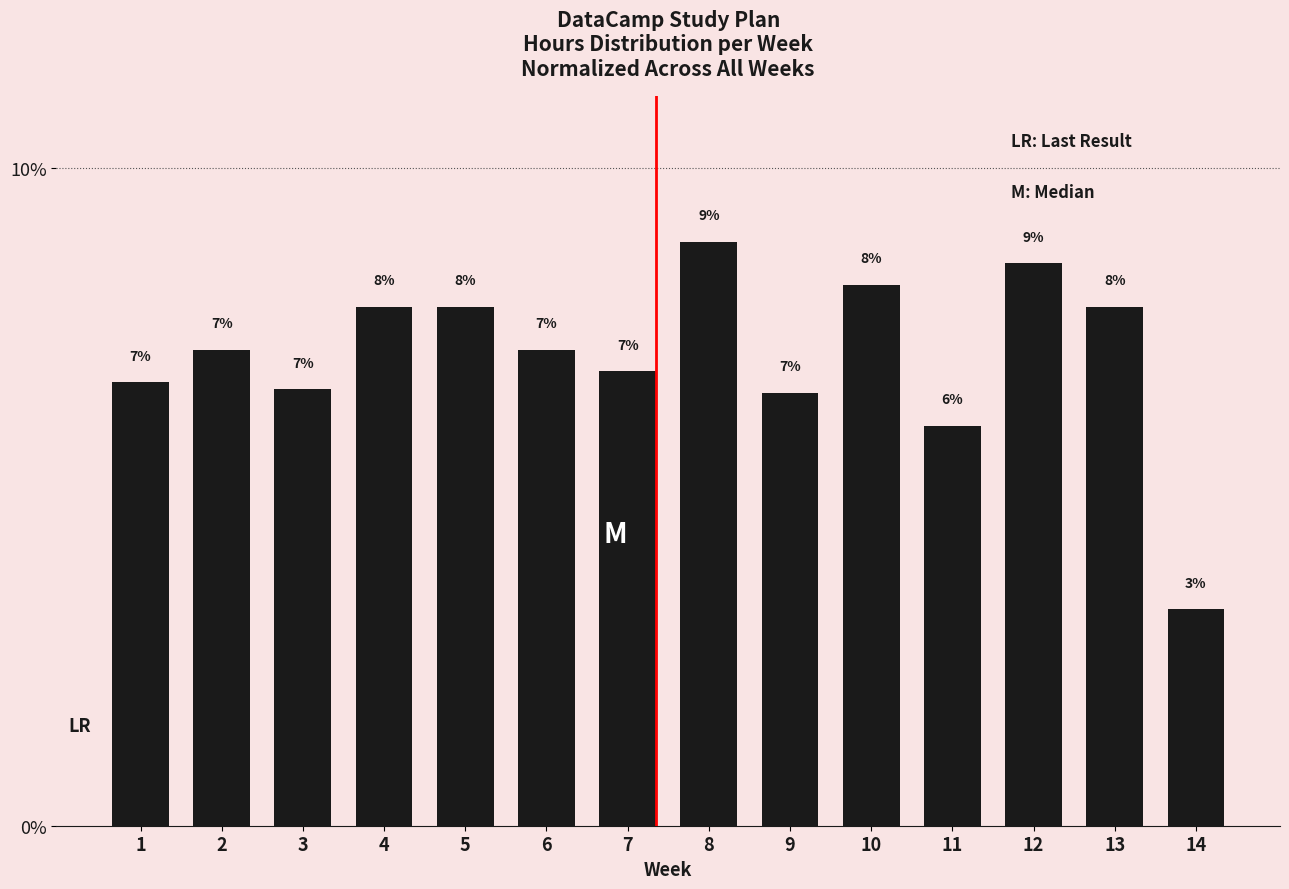

Reading left to right, list all the values displayed in this chart.

1=0.1	2=0.1	3=0.1	4=0.1	5=0.1	6=0.1	7=0.1	8=0.1	9=0.1	10=0.1	11=0.1	12=0.1	13=0.1	14=0.0